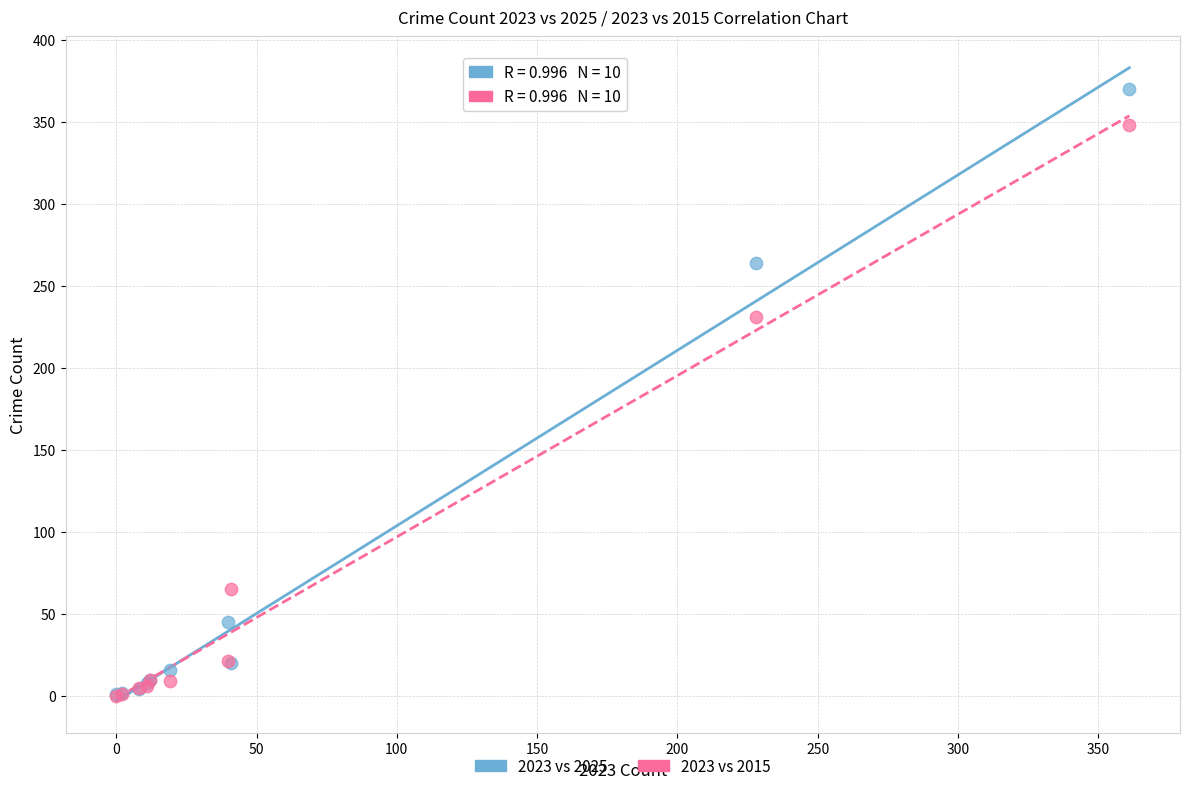

What are all the series names shown in the legend?

2023 vs 2025, 2023 vs 2015